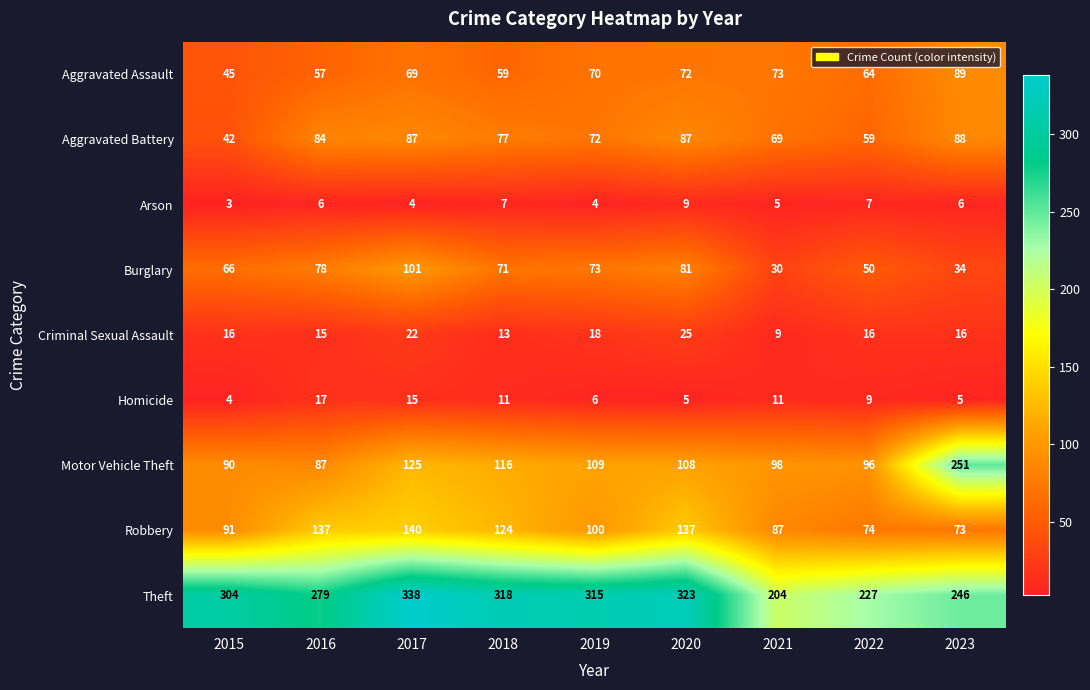

At 2016, list the series in order from largest to smallest.

Theft, Robbery, Motor Vehicle Theft, Aggravated Battery, Burglary, Aggravated Assault, Homicide, Criminal Sexual Assault, Arson